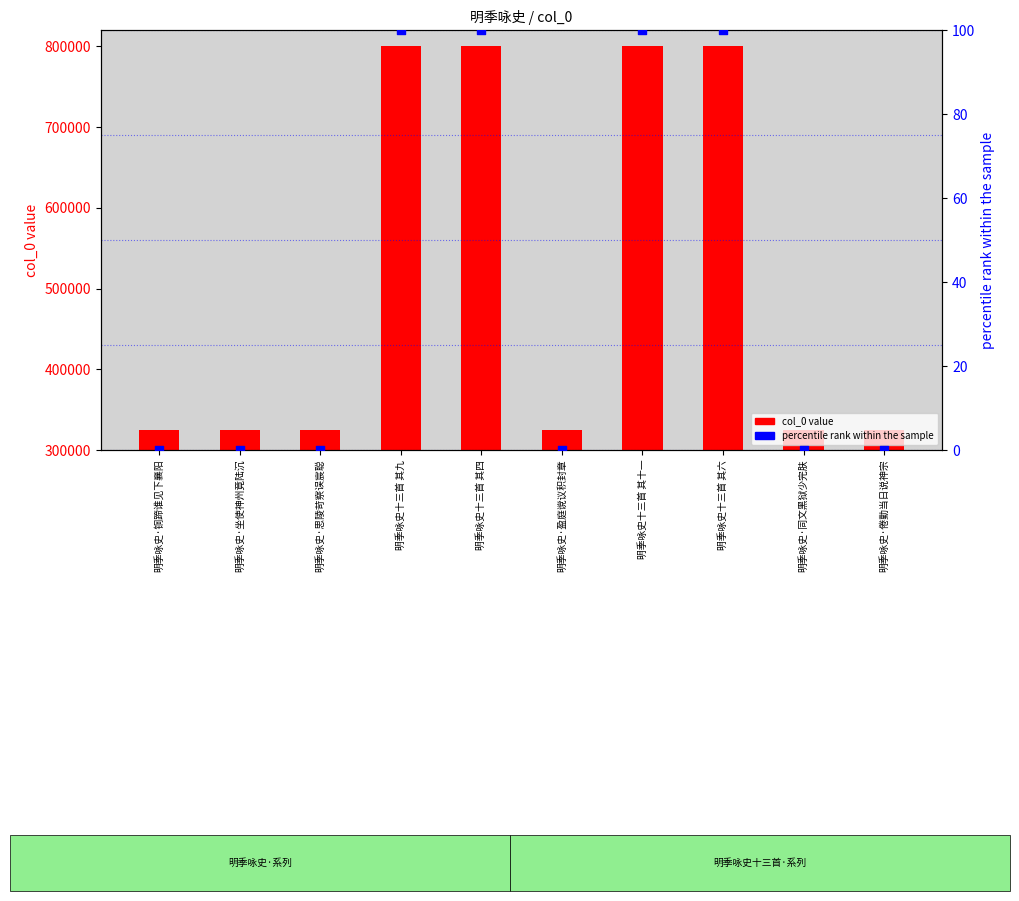

What are all the series names shown in the legend?

col_0 value, percentile rank within the sample